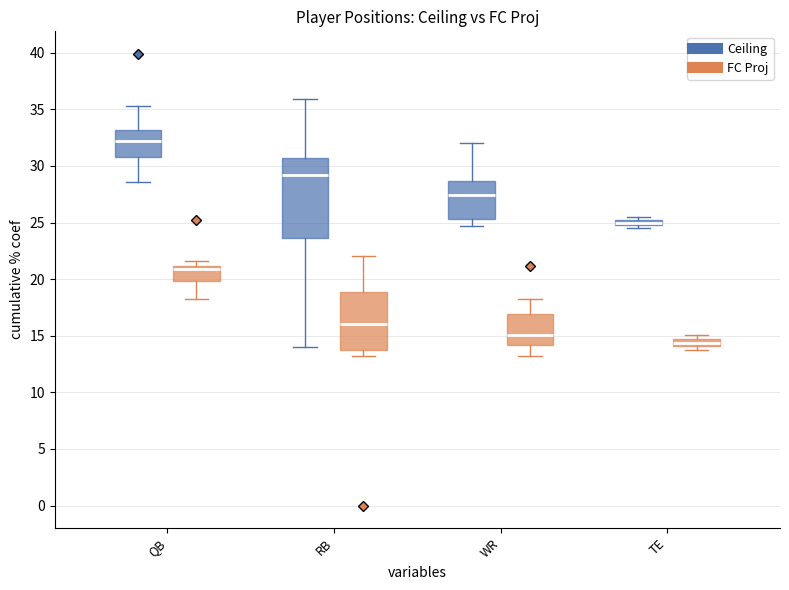

Between 24 and 35, which series saw the biggest shift?

Ceiling